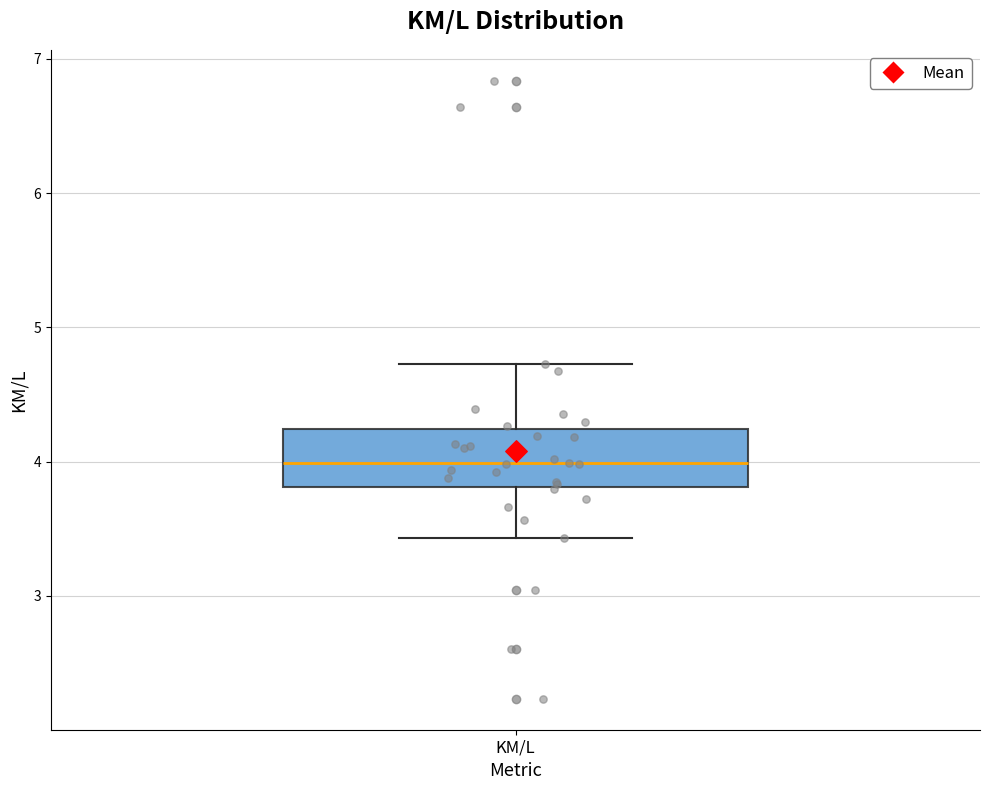

Read this box plot against the y-axis: the position of the median line, the range covered by the box, and the ends of both whiskers. The values are not printed on the chart, so give them approximately, as read against the axis.

median 4.0, box 3.8 to 4.2, whiskers 3.4 to 4.7